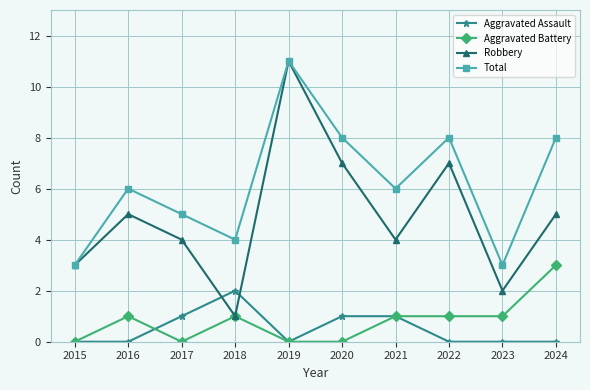

Does the chart have visible grid lines?

Yes